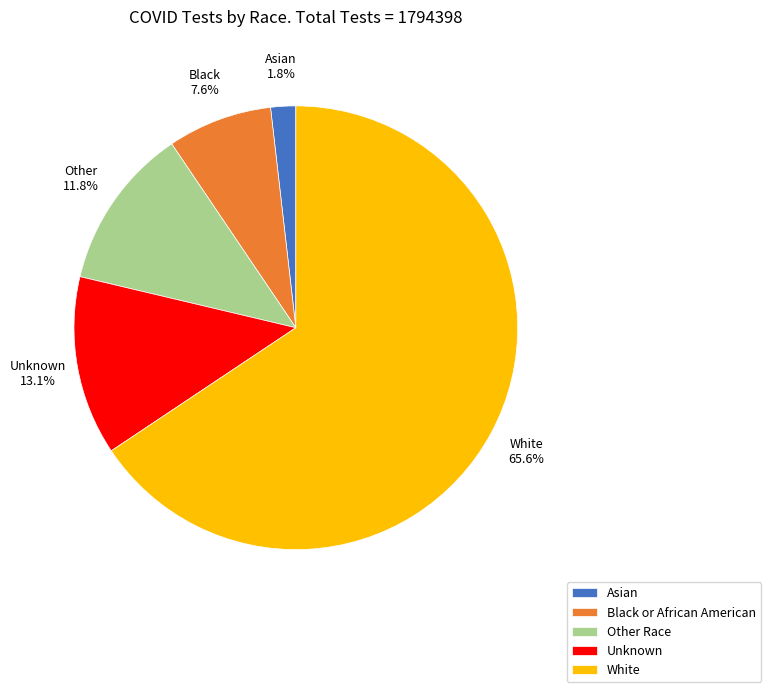

True or false: White accounts for 71% of the total.

False